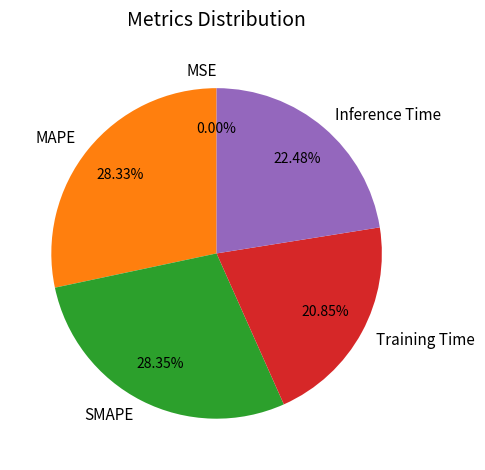

Is the sum of Inference Time and MAPE greater than half?

Yes